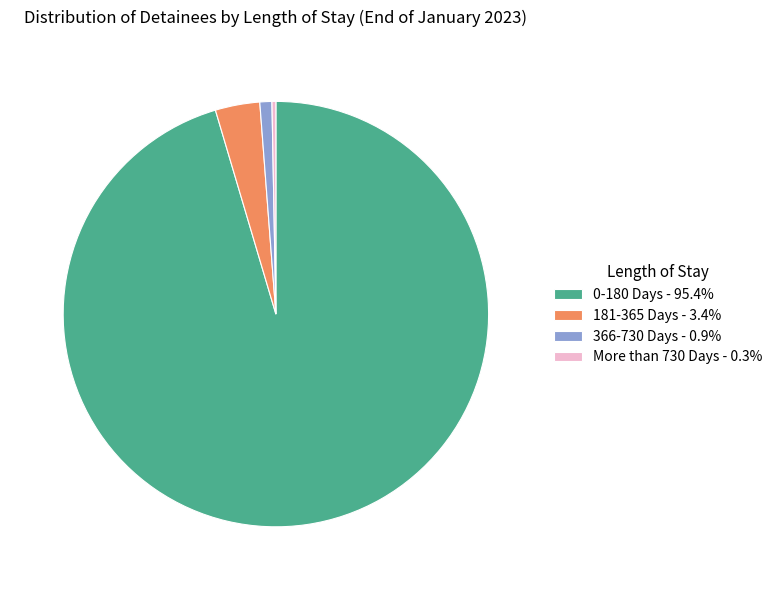

Do More than 730 Days - 0.3% and 181-365 Days - 3.4% together represent more than half of the pie?

No